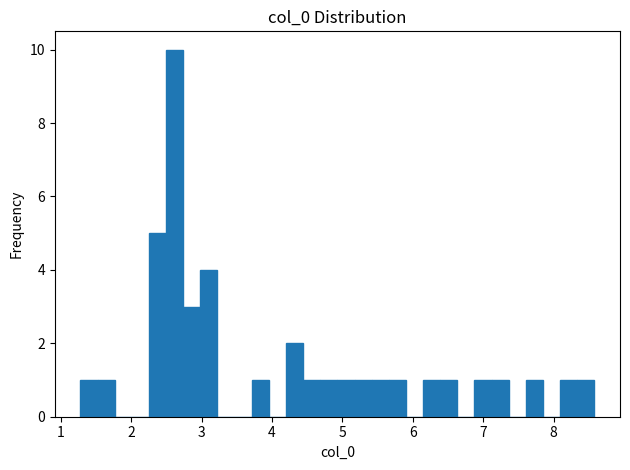

Read against the x-axis, roughly where is the centre of the tallest bar?

2.6